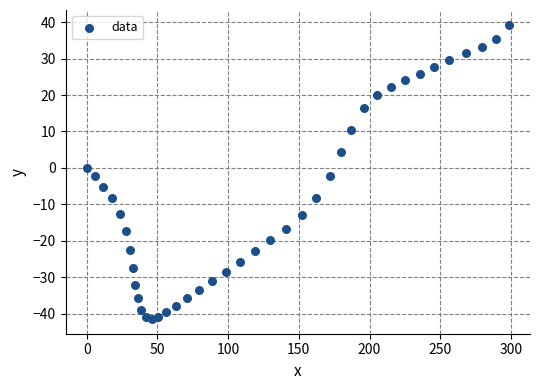

What is the range of X values (max minus min)?

298.5